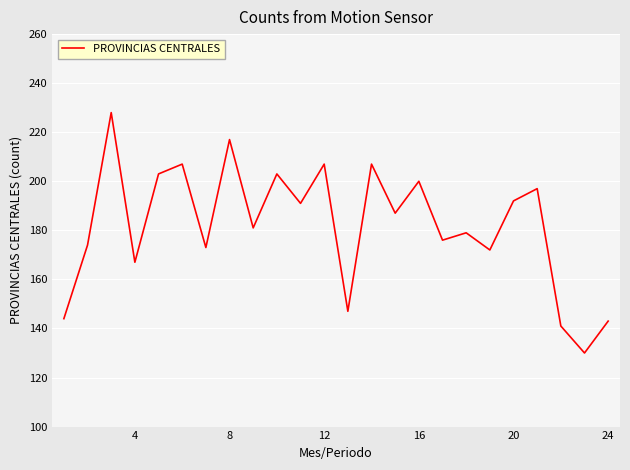

How many distinct data groups are displayed?

1